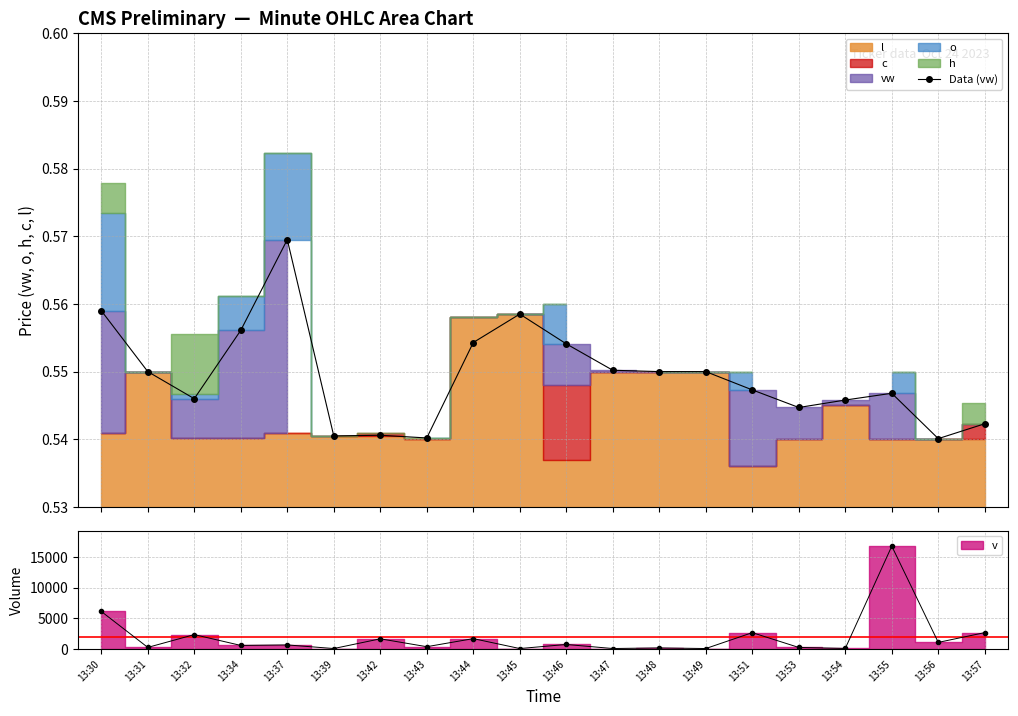

True or false: the data has more than 2 interior local peaks.

True